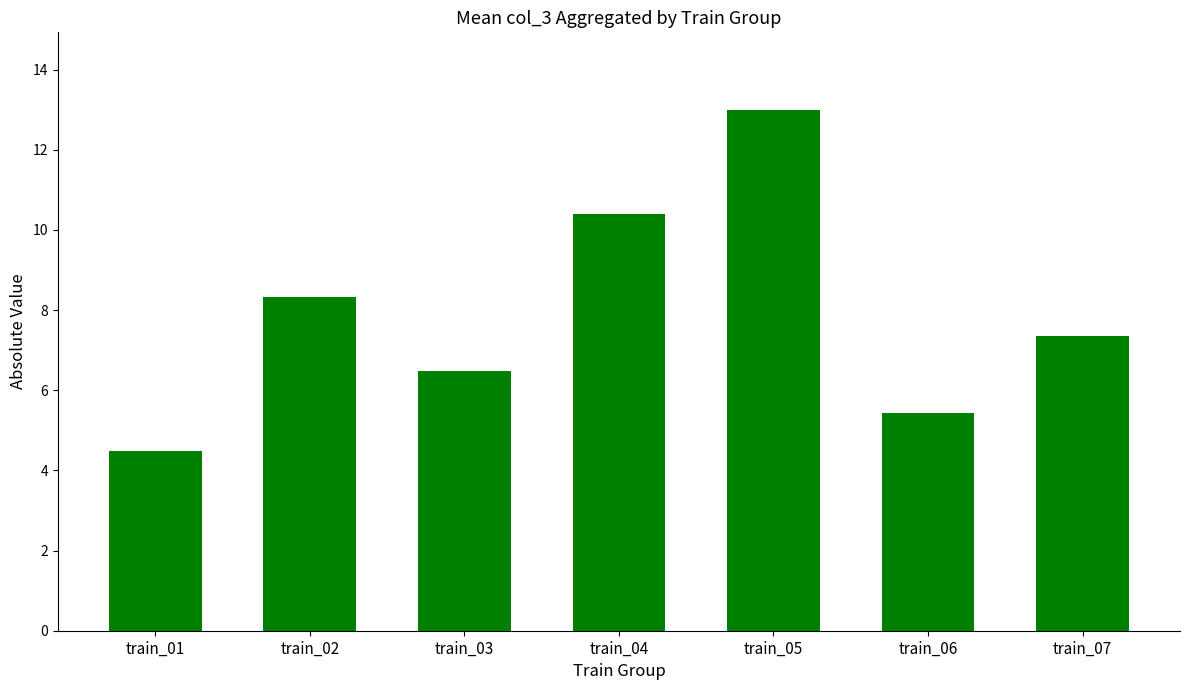

How many bars are there in total?

7